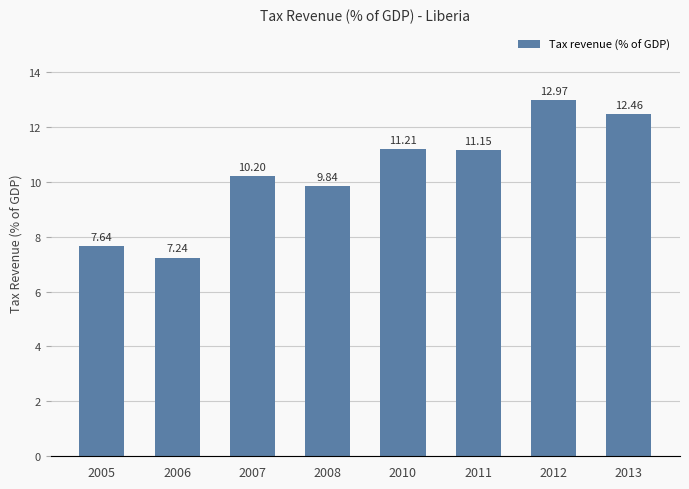

Which category has the lowest value across all series?

2006